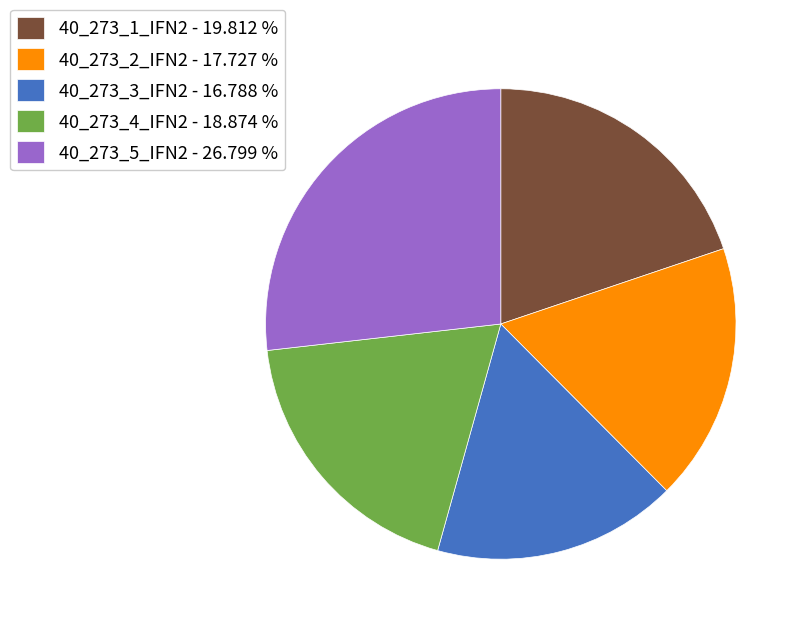

Rank the categories by value from lowest to highest.

40_273_3_IFN2, 40_273_2_IFN2, 40_273_4_IFN2, 40_273_1_IFN2, 40_273_5_IFN2